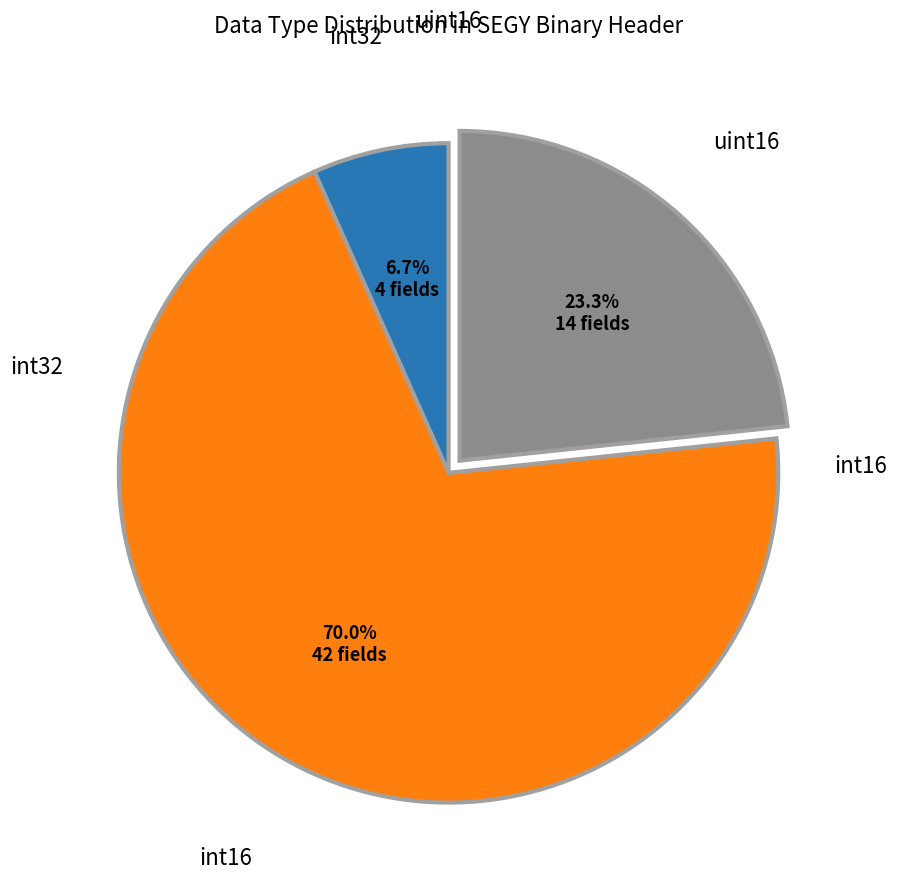

To the nearest percent, what is the difference between the largest and smallest slice percentages?

63%